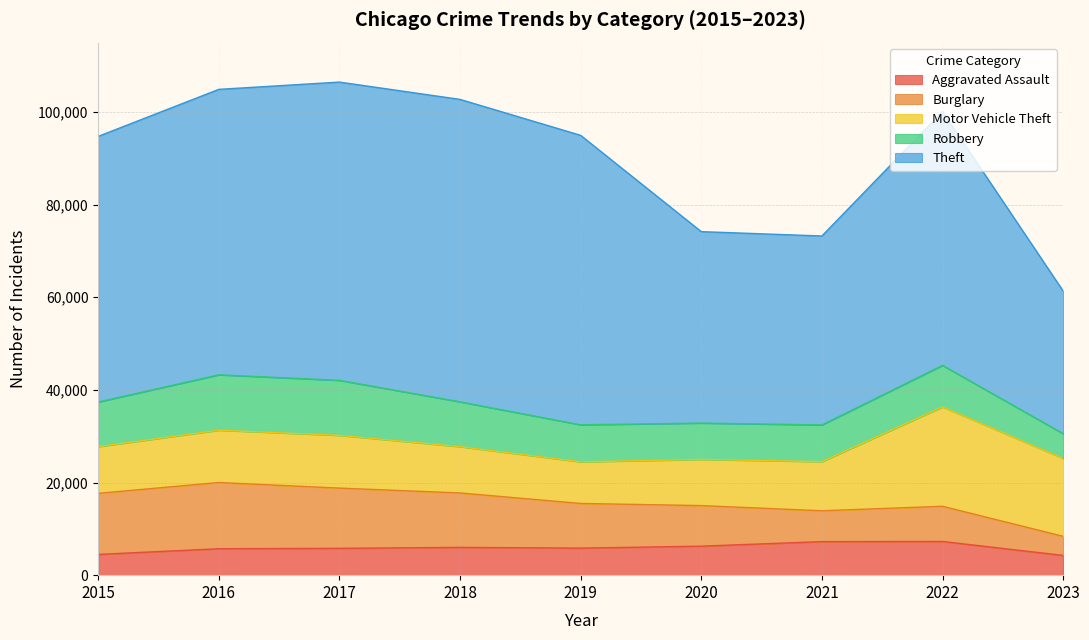

At which label does Theft first exceed 57350?

2016